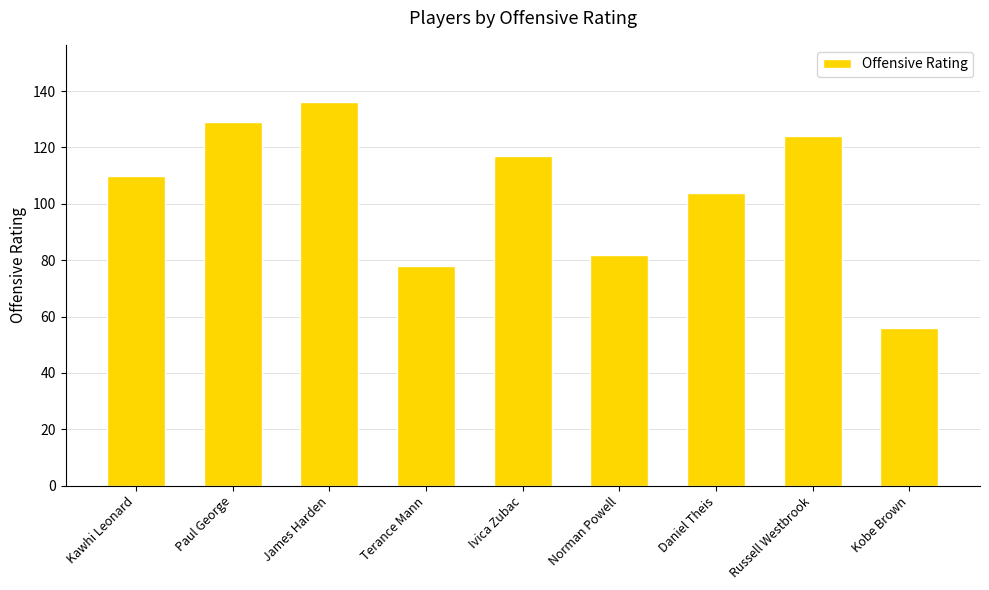

What is the smallest value displayed?

56